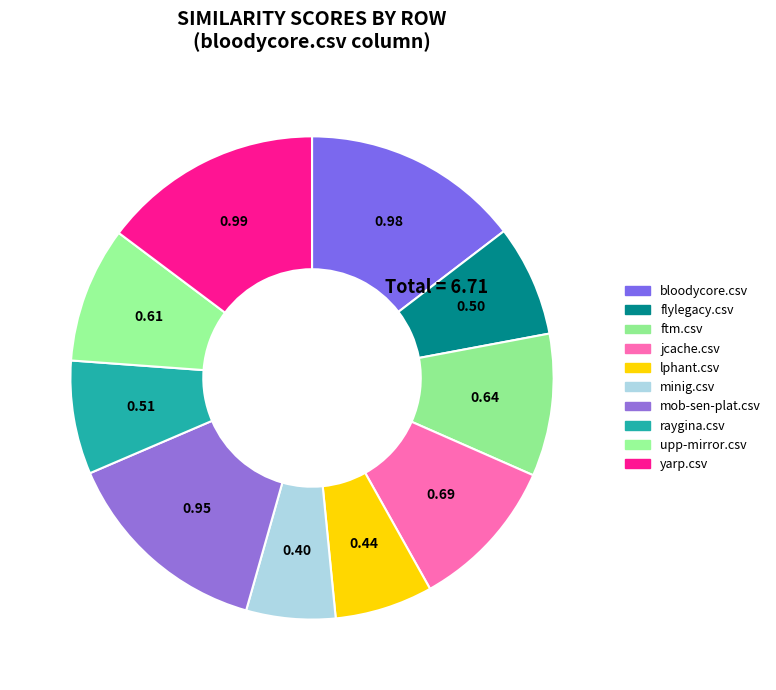

Count the number of slices in the pie.

10